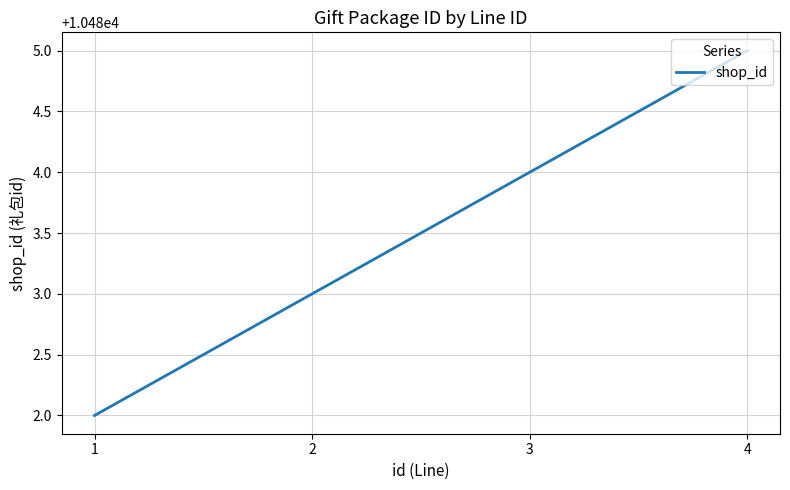

What is the change in value from 2 to 3?

+1